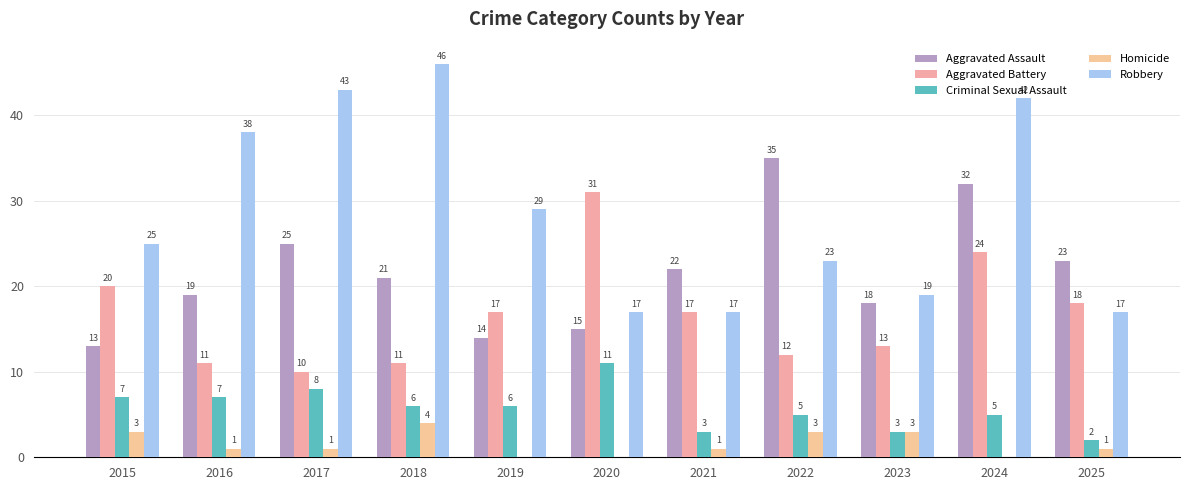

What are all the series names shown in the legend?

Aggravated Assault, Aggravated Battery, Criminal Sexual Assault, Homicide, Robbery